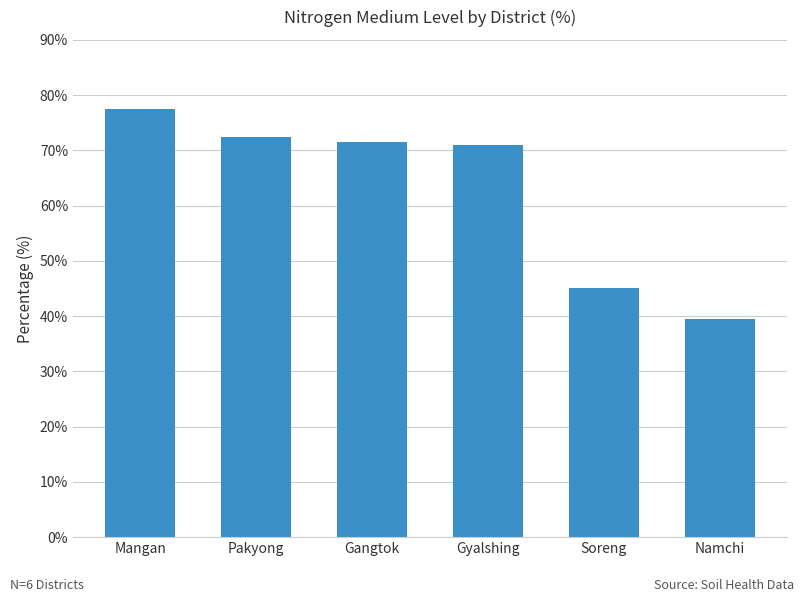

What is the approximate value at Pakyong?

72.4